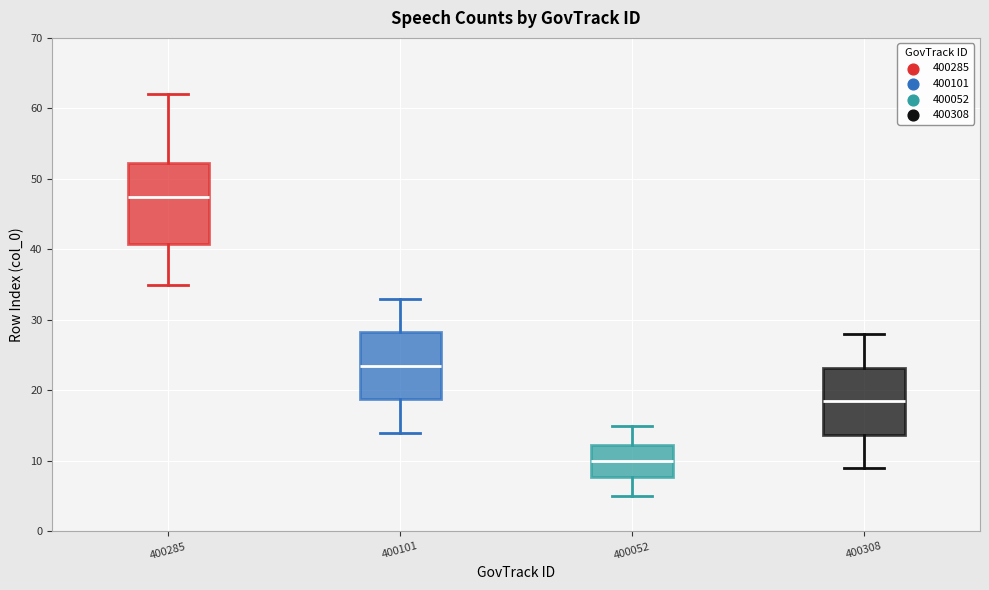

Reading left to right, transcribe this box plot: for each box, give where its median line is, the range the box spans, and where its two whiskers end, as read against the y-axis. The values are not printed on the chart, so give them approximately, as read against the axis.

400285: median 48, box 41 to 52, whiskers 35 to 62
400101: median 24, box 19 to 28, whiskers 14 to 33
400052: median 10, box 8 to 12, whiskers 5 to 15
400308: median 19, box 14 to 23, whiskers 9 to 28